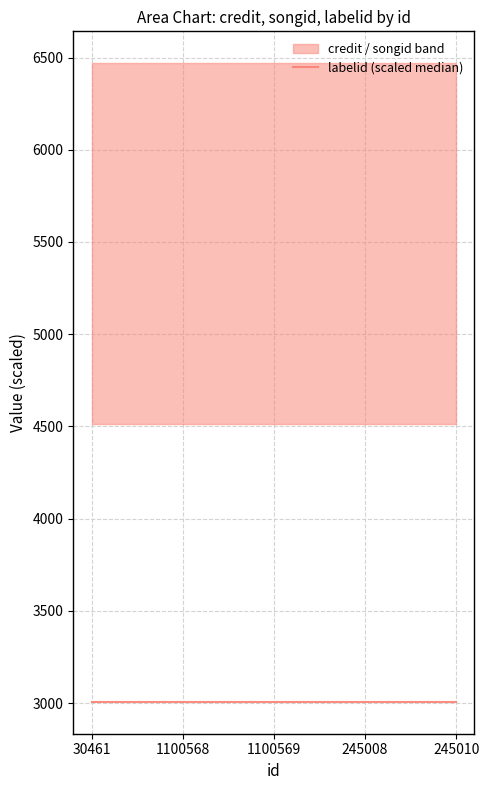

Where is credit nearest to the value 1293760?

30461